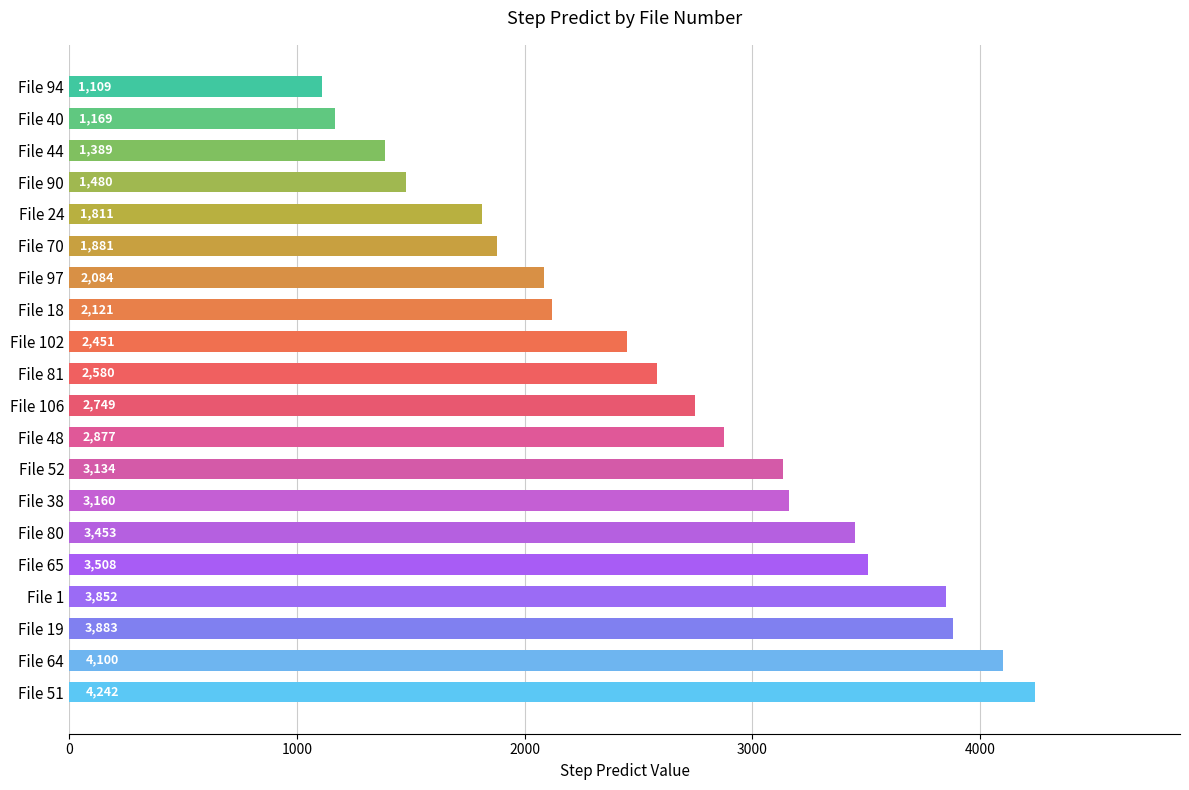

The value at File 1 is 6878. True or false?

False